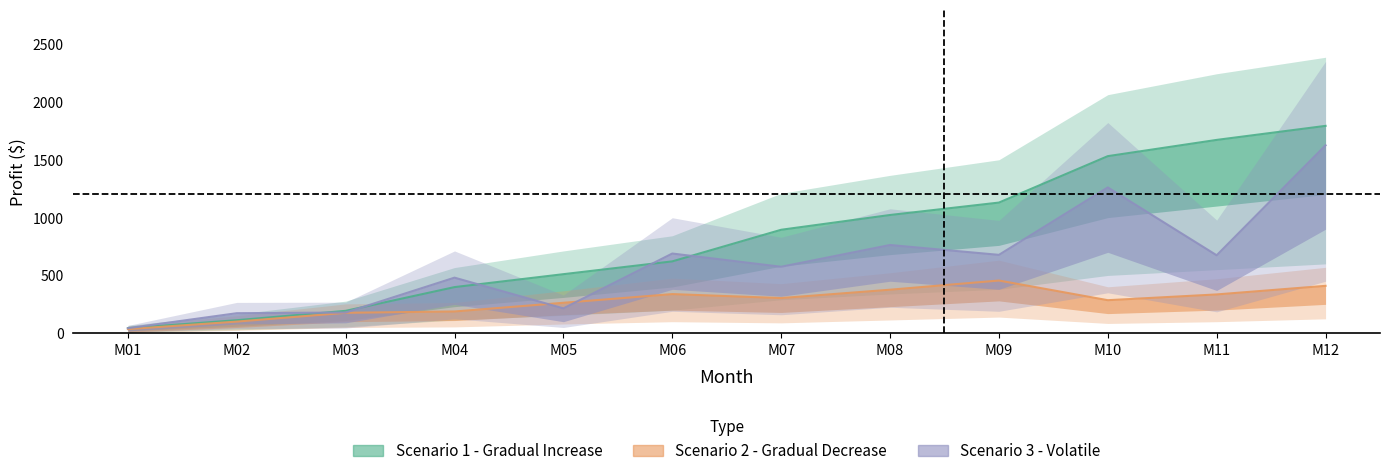

Which series changed the most between M07 and M08?

Scenario 3 - Volatile